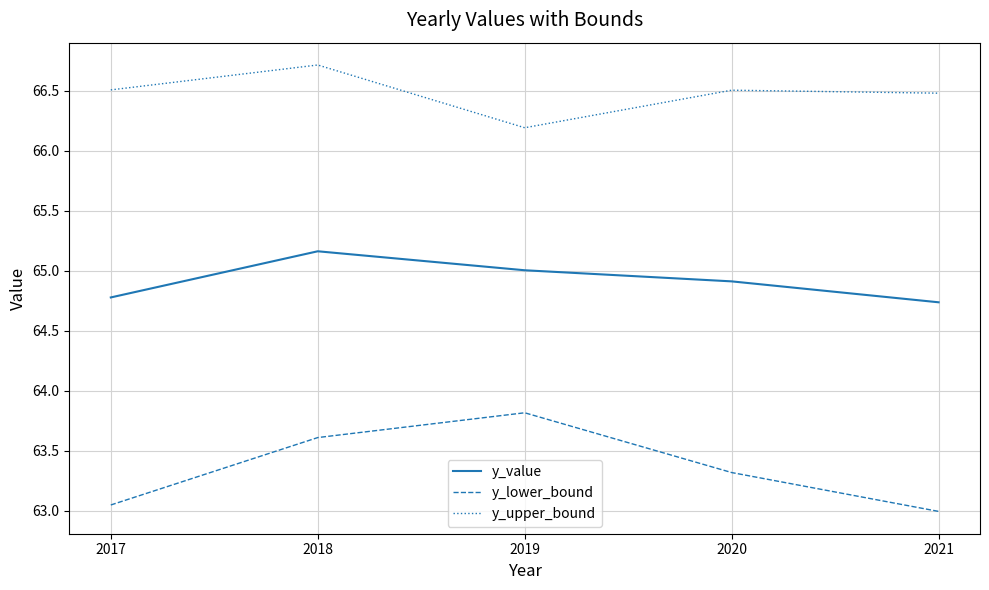

True or false: y_upper_bound and y_value cross at least once.

False